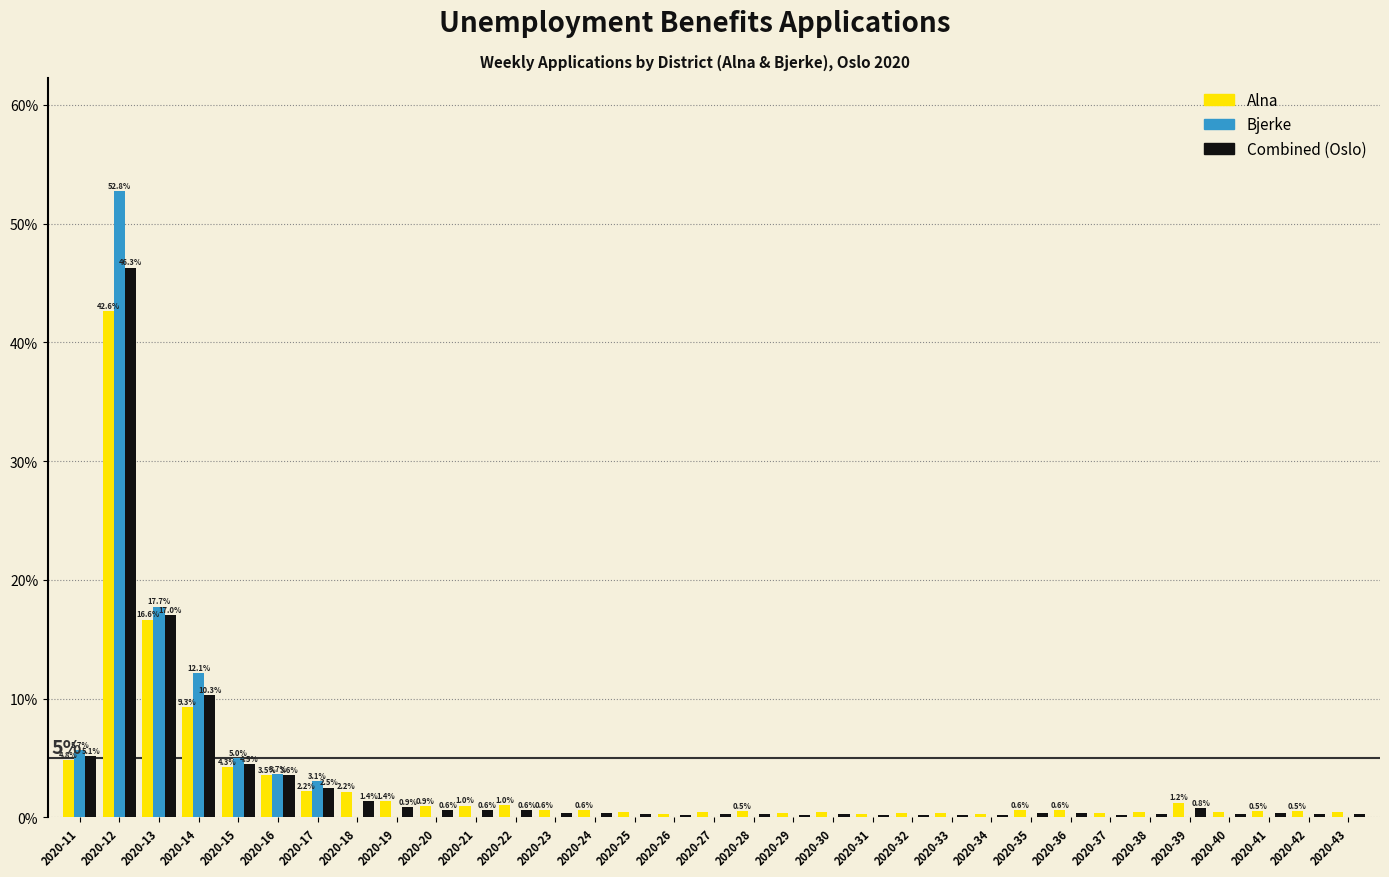

Is the value of Alna at 2020-17 greater than the value of Combined (Oslo) at 2020-27?

Yes